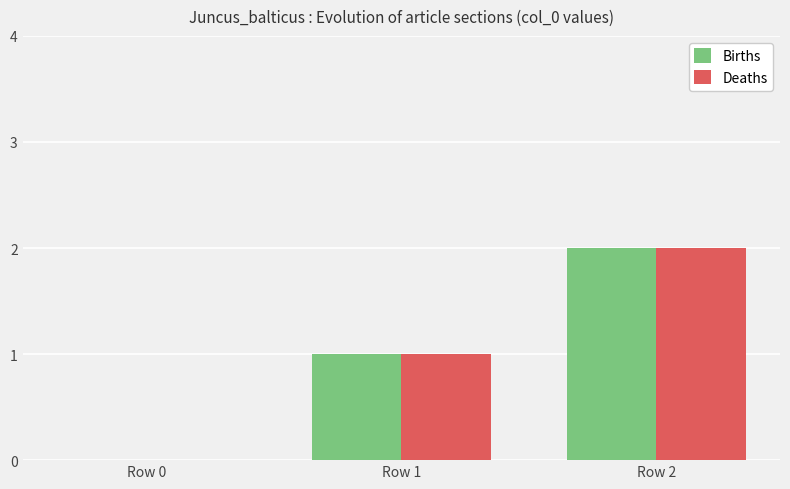

What is the sum of all Deaths values?

3